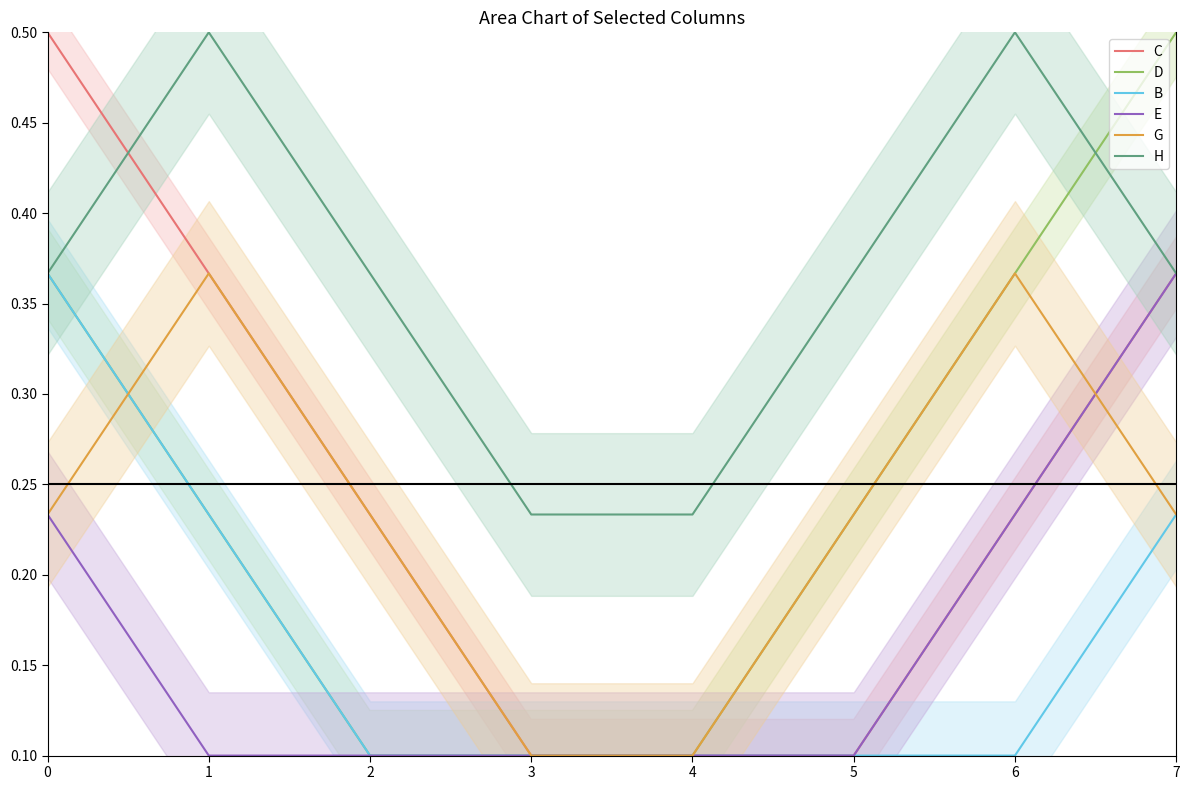

What is the sum of all E values?

1.3